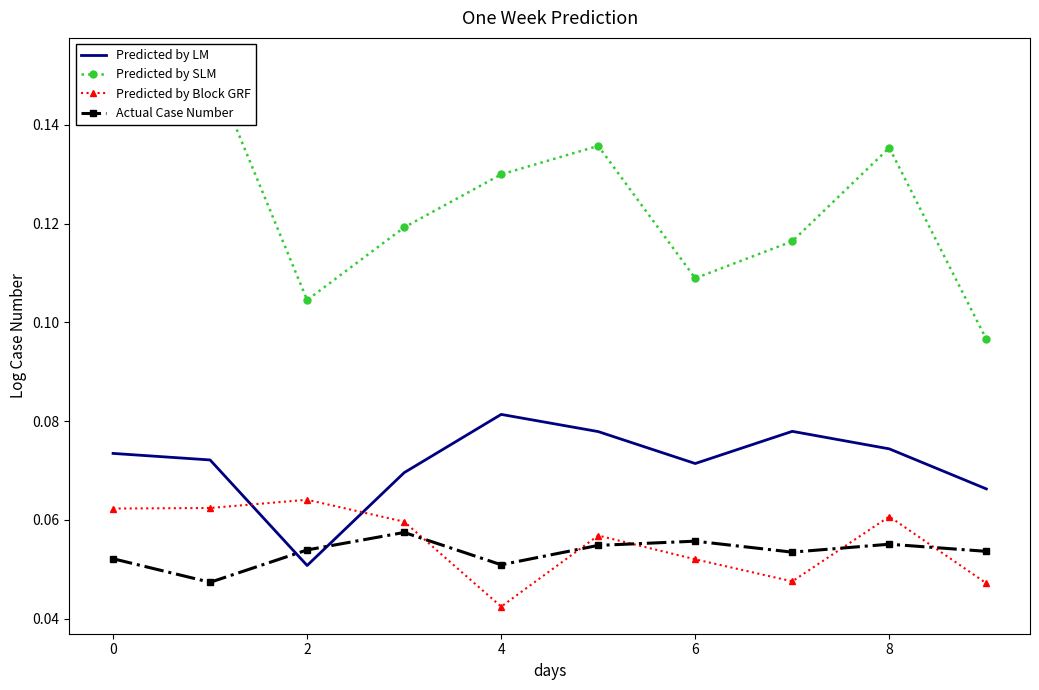

How many times do Actual Case Number and Predicted by LM cross each other?

2